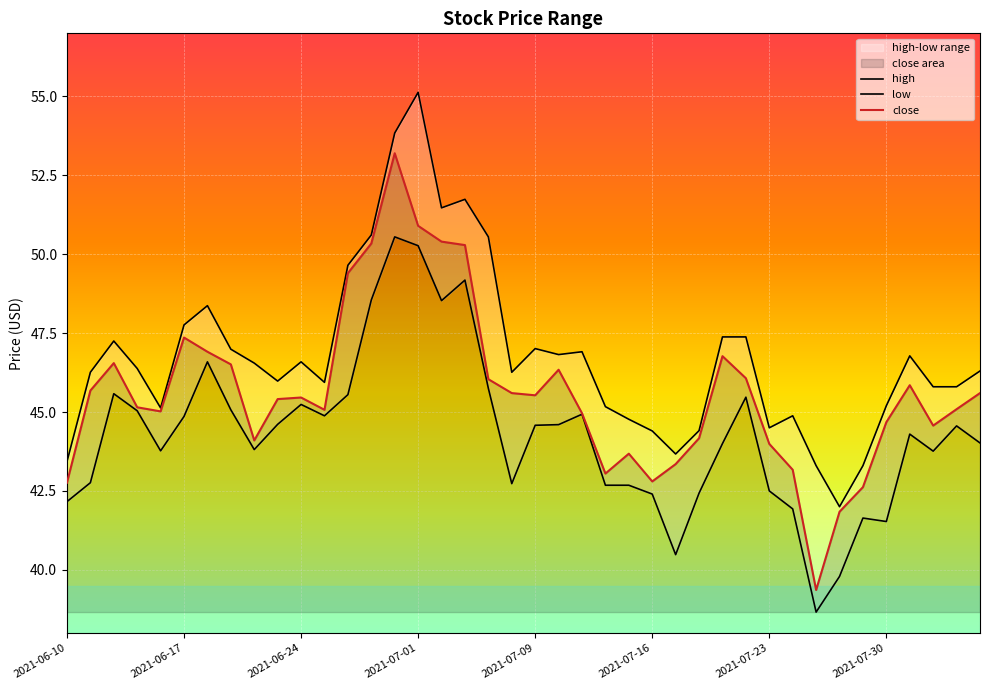

What is the average value of the low series?

44.3